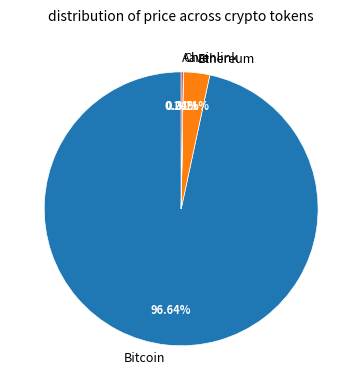

Do Ethereum and Bitcoin together represent more than half of the pie?

Yes